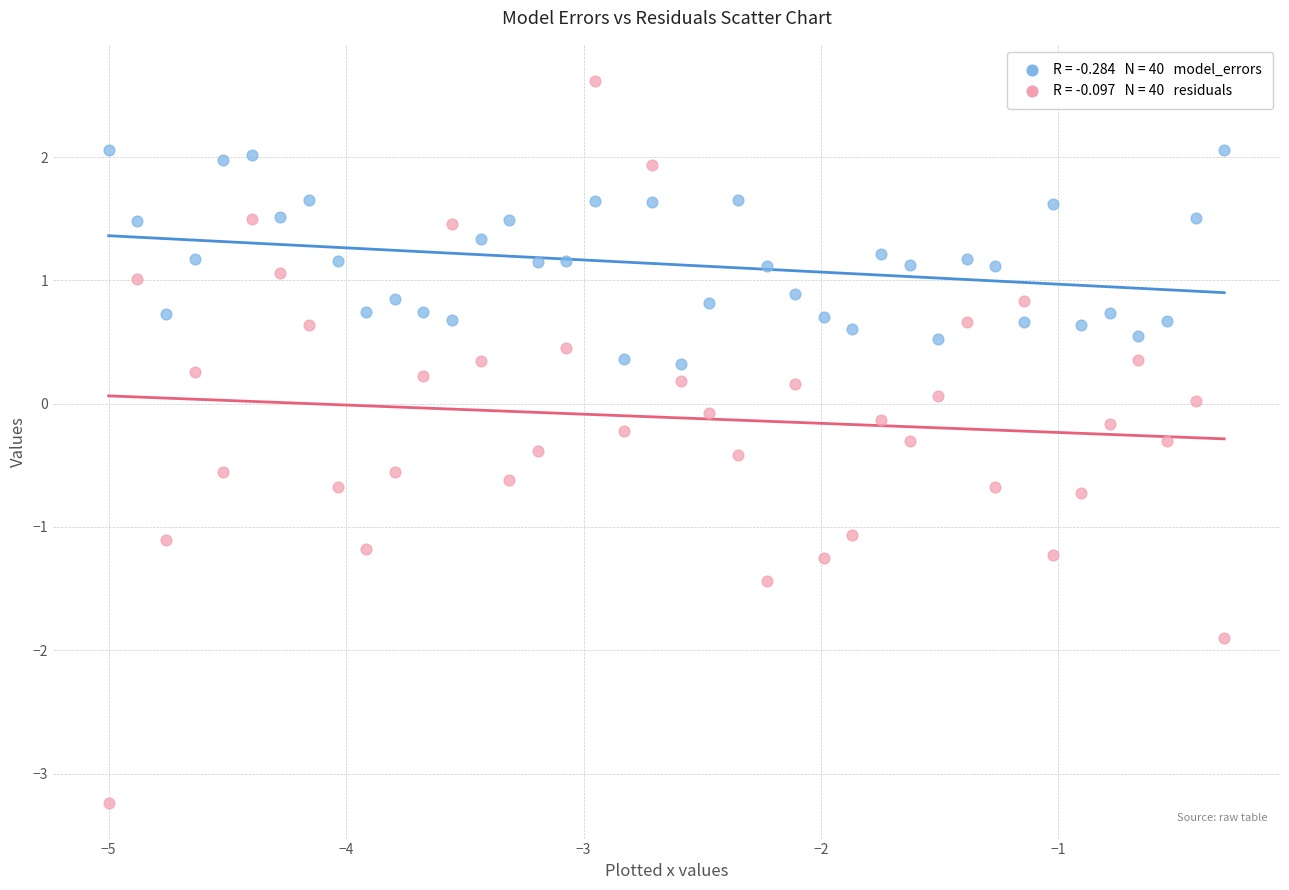

Across all data points, what is the range of X values (max minus min)?

4.7